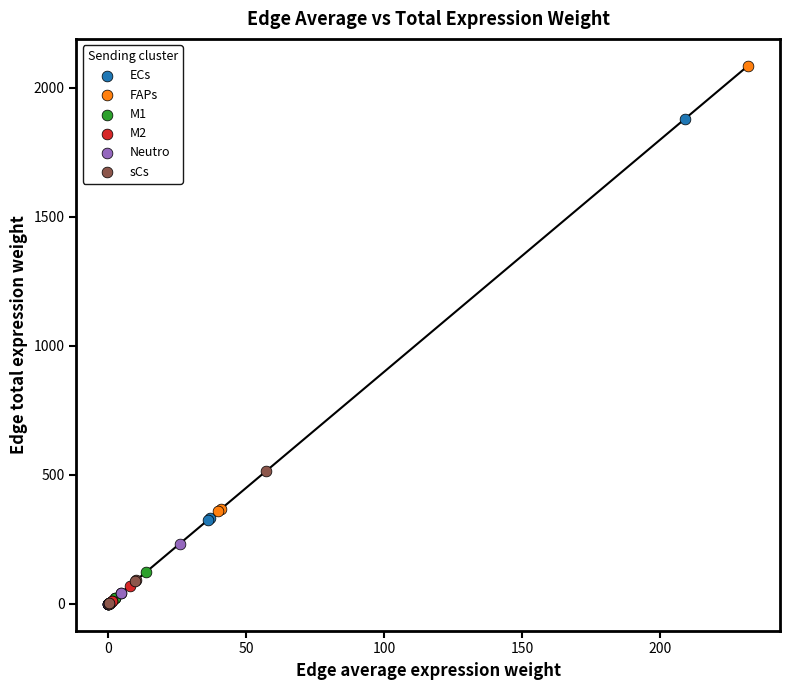

Which series reaches the maximum Y coordinate?

FAPs